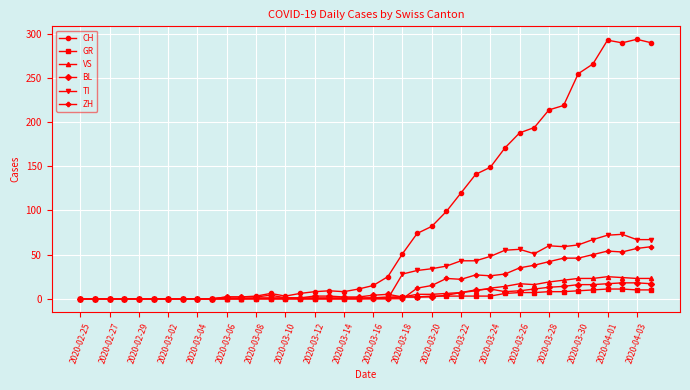

Which series has the widest spread of values?

CH